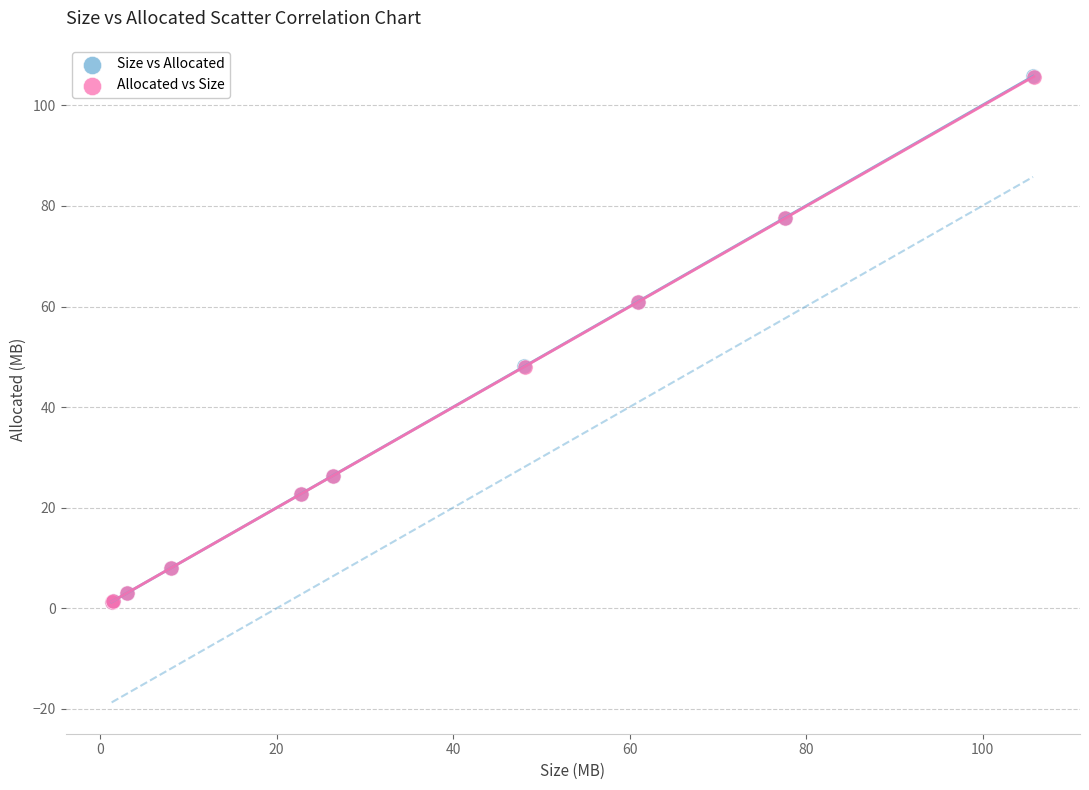

Which series has the widest spread of Y values?

Size vs Allocated